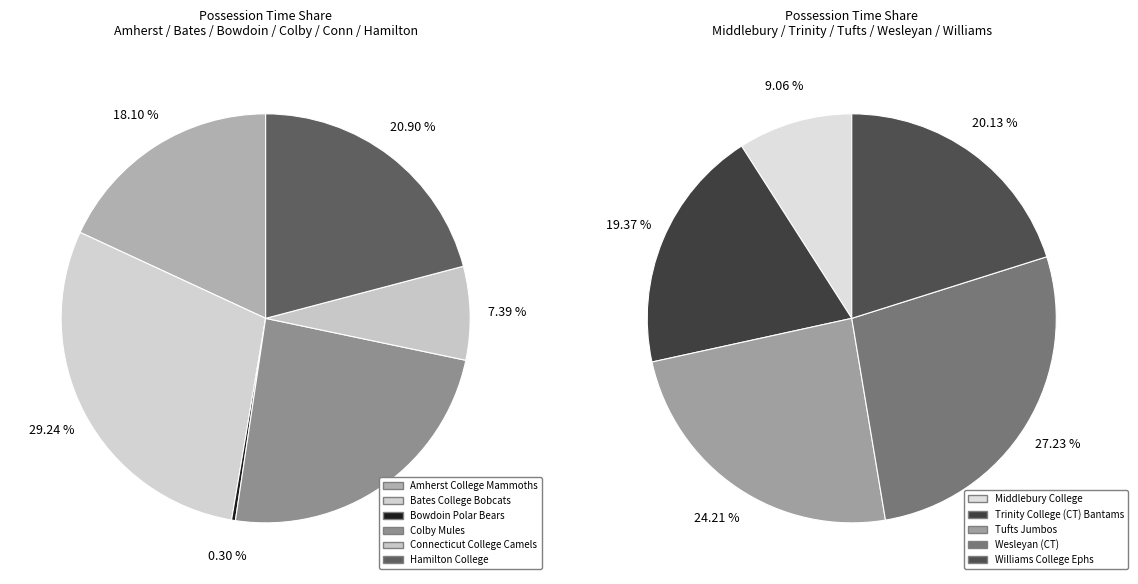

How many slices are in this pie chart?

11